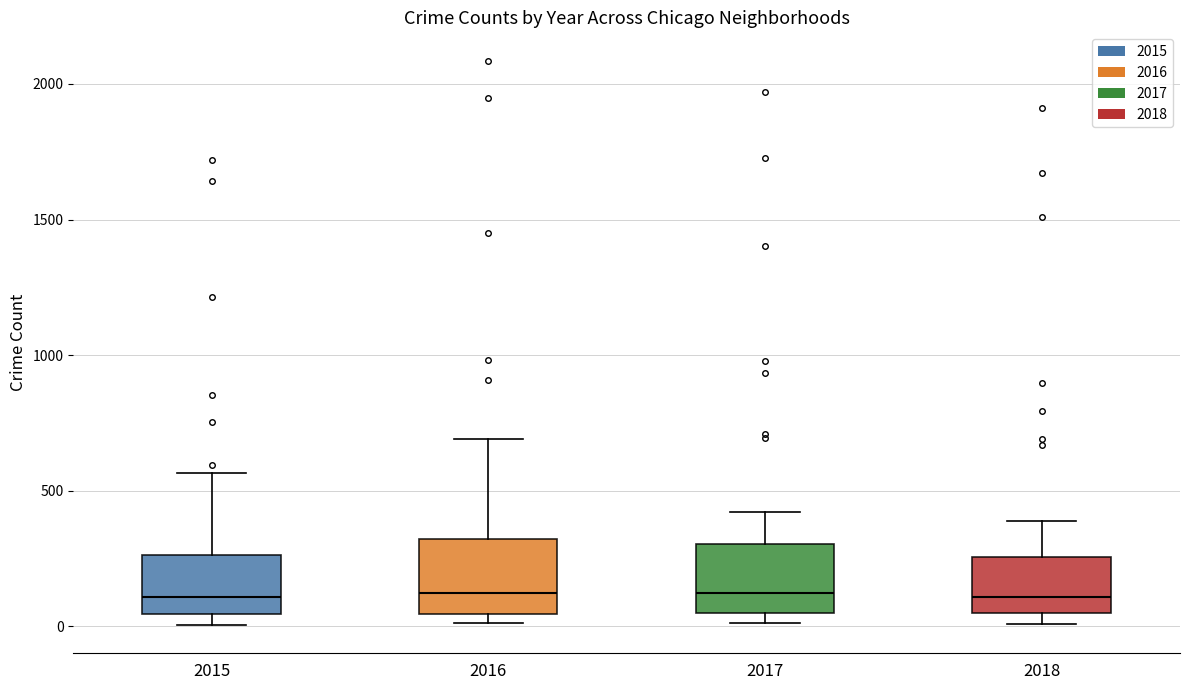

Where is the lower edge of the box at x = 2015 on the y-axis? The values are not printed on the chart, so give them approximately, as read against the axis.

50